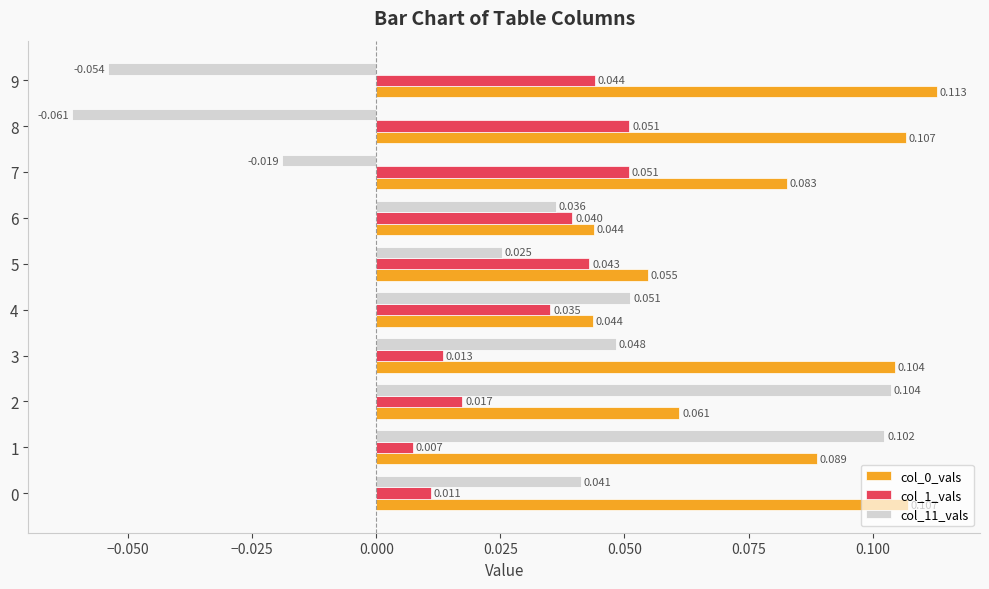

Where is col_11_vals nearest to the value 0?

7